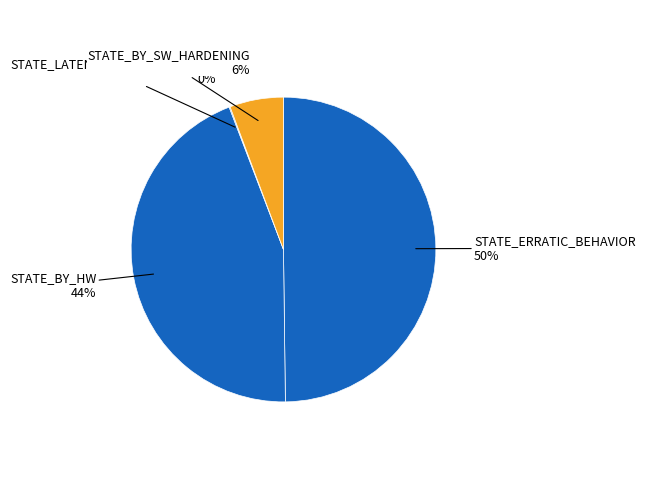

Rank the categories by value from highest to lowest.

STATE_ERRATIC_BEHAVIOR, STATE_BY_HW, STATE_BY_SW_HARDENING, STATE_LATENT_AFTER_INJECTION, STATE_SAFE